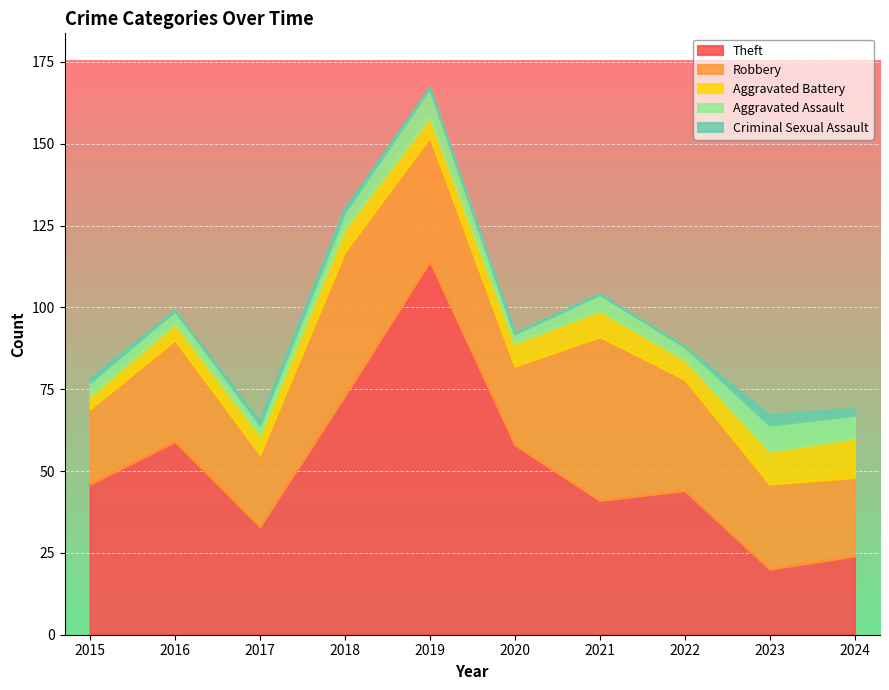

In Criminal Sexual Assault, how many points are lower than both neighbors (excluding endpoints)?

1